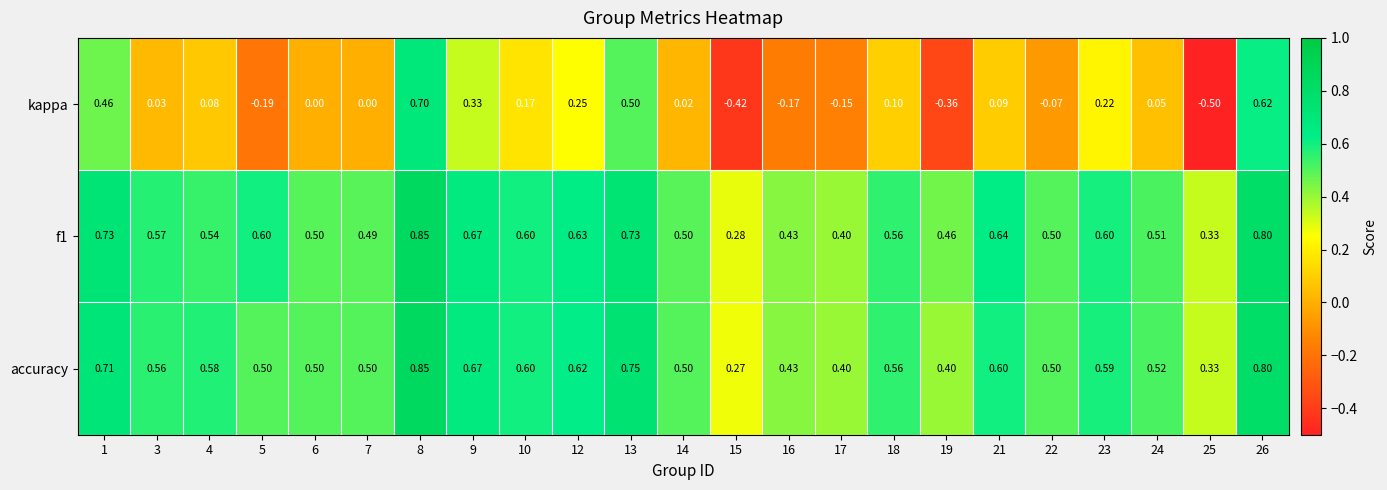

Between 12 and 13, which series saw the biggest shift?

kappa